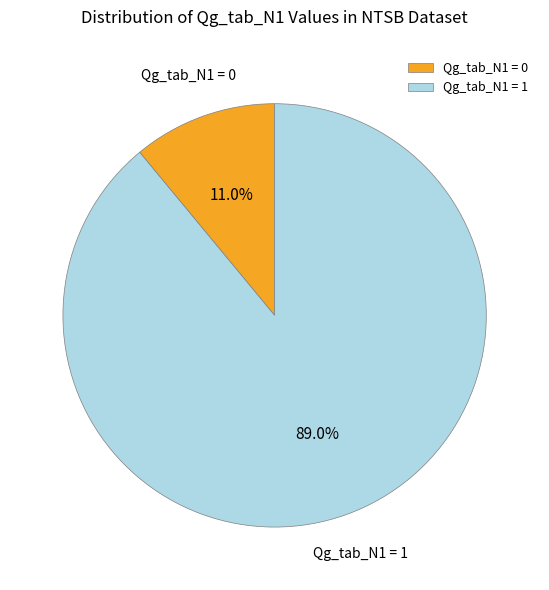

Is it true that Qg_tab_N1 = 1 is 78% of the pie?

False